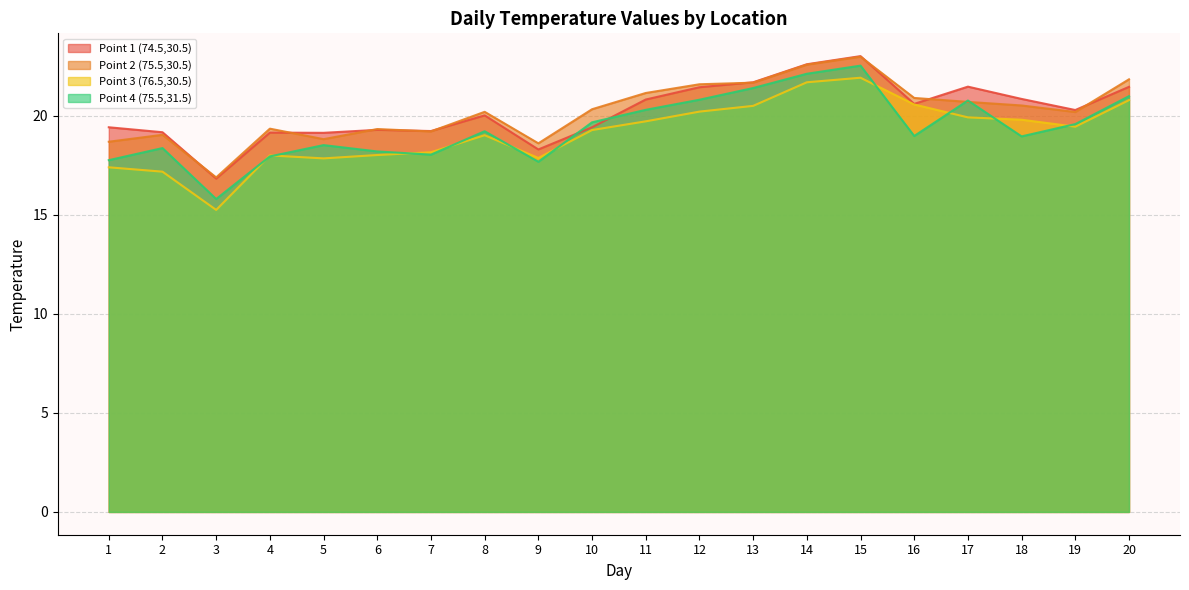

What is the value of the Point 3 (76.5,30.5) point at the 11th from the left?

19.7